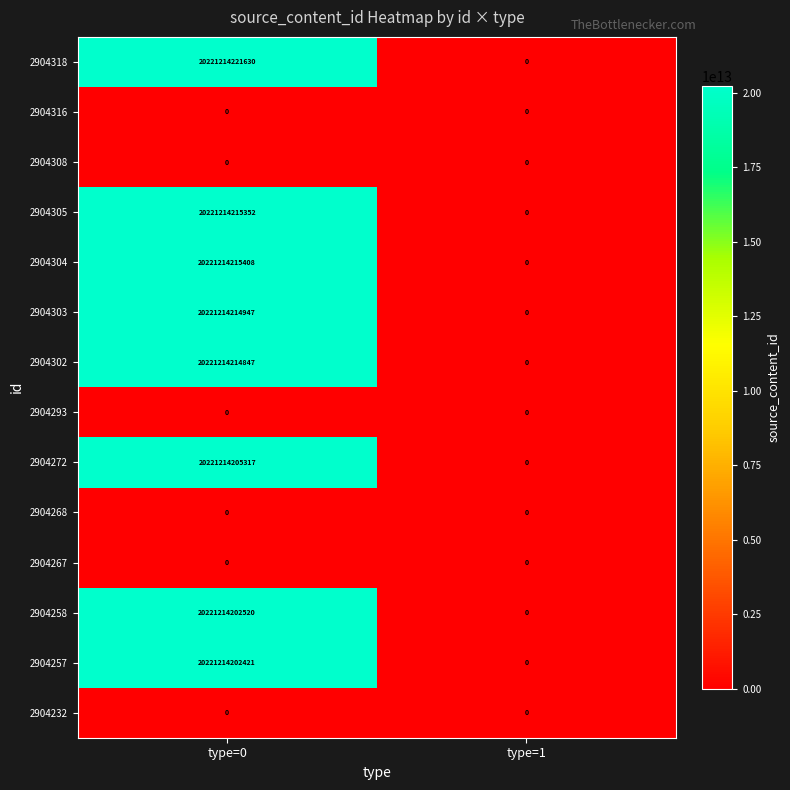

At which category is the sum across all series the highest?

type=0